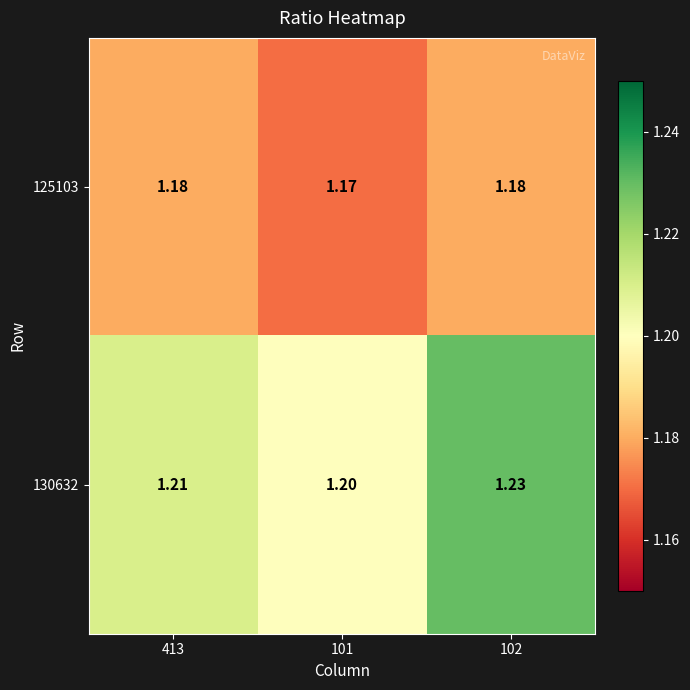

Is the value of 125103 at 102 greater than the value of 130632 at 101?

No